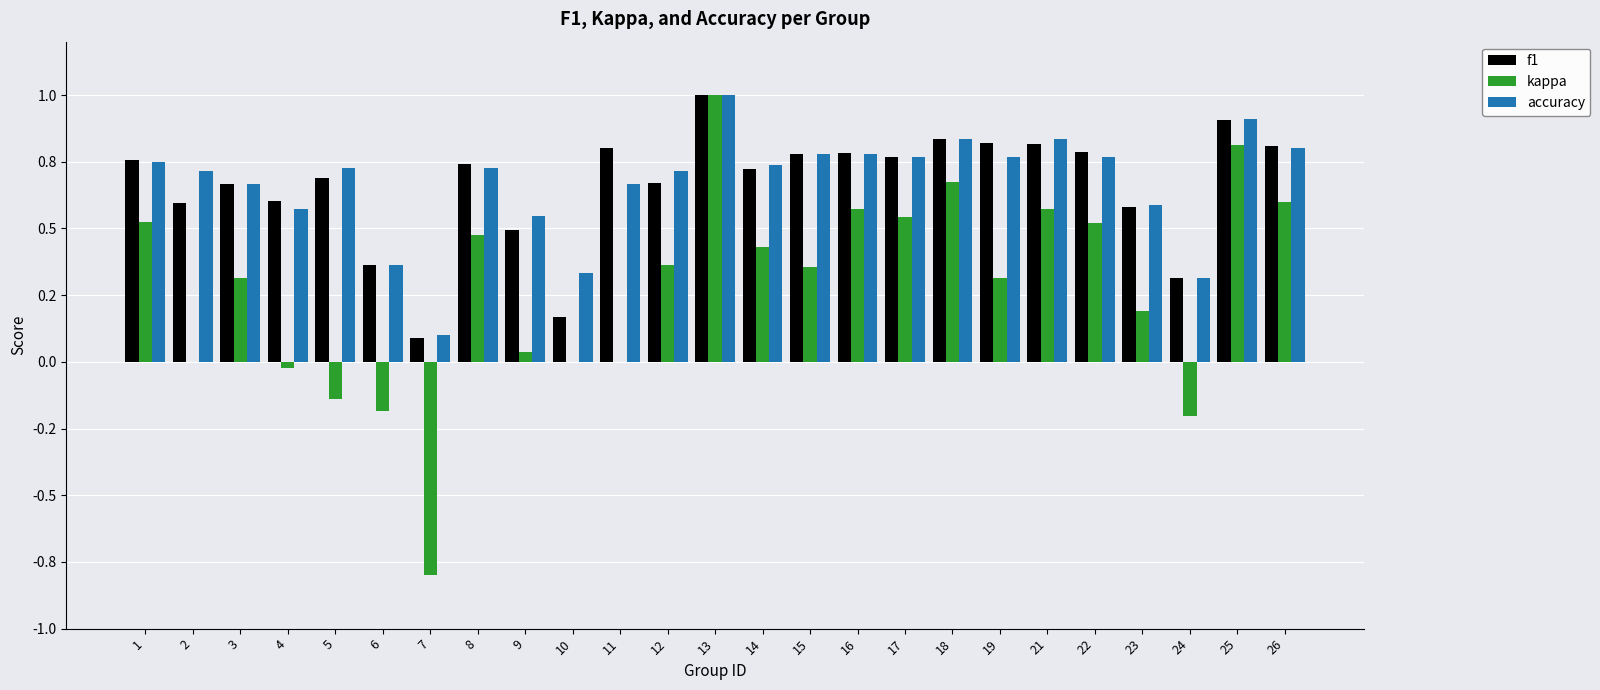

Rank the series by their maximum value, from lowest to highest.

f1, kappa, accuracy